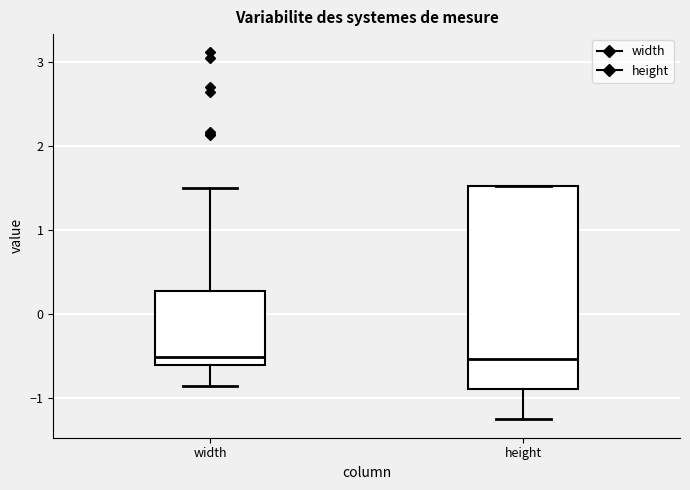

Comparing the boxes themselves (not the whiskers), which one is the tallest?

height